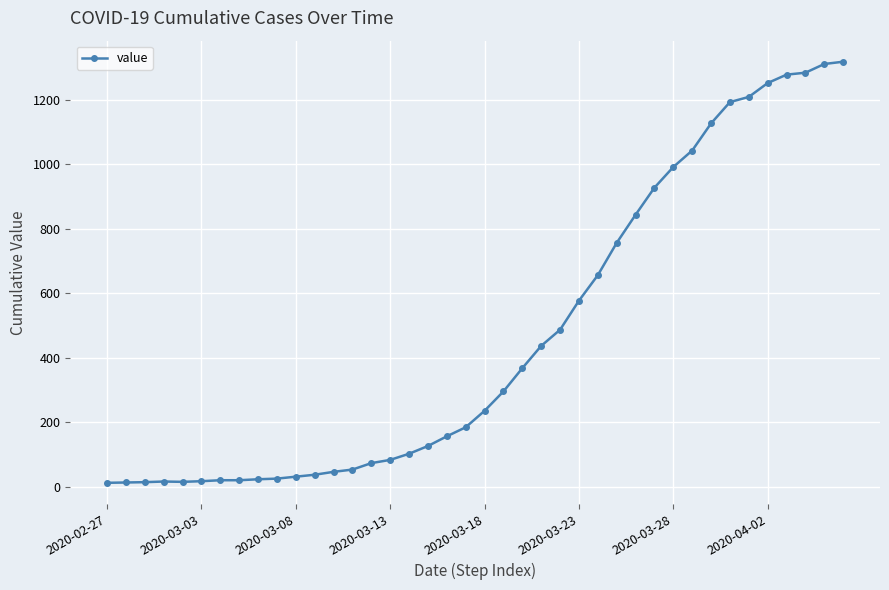

What is the sum of all values?

18666